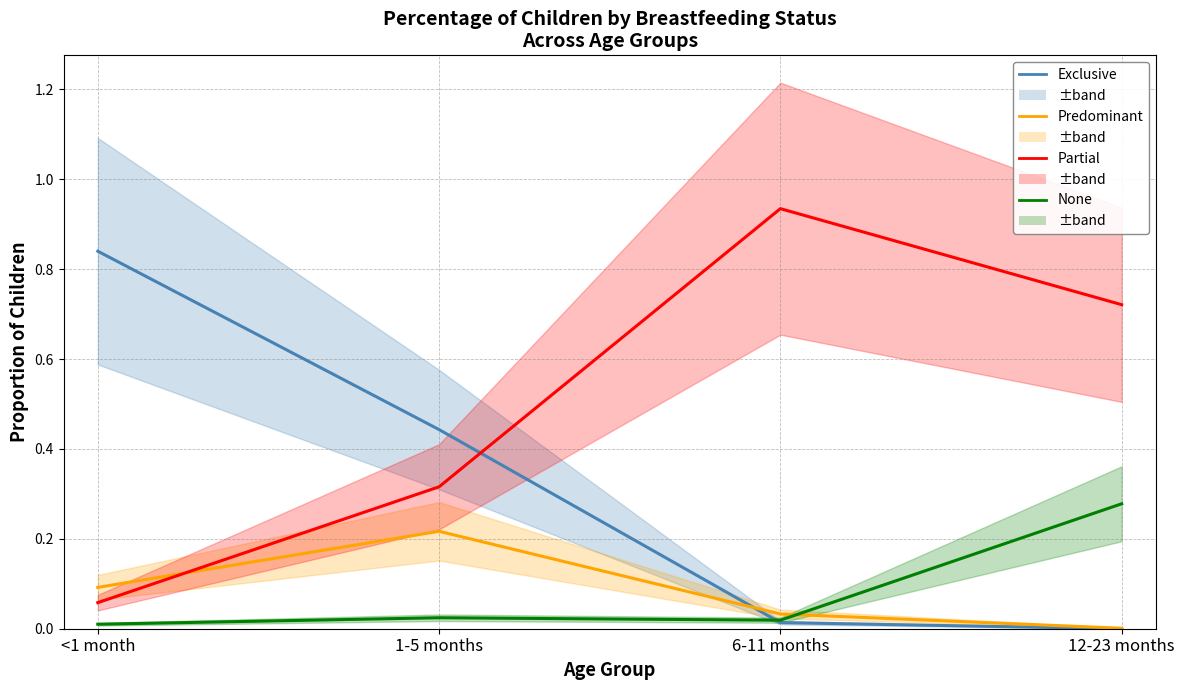

Which has a higher value, <1 month or 12-23 months?

<1 month